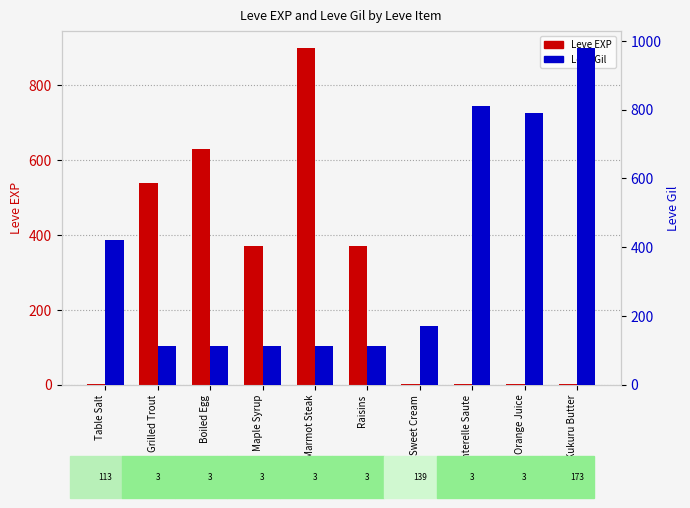

Which category has the highest value across all series?

Kukuru Butter